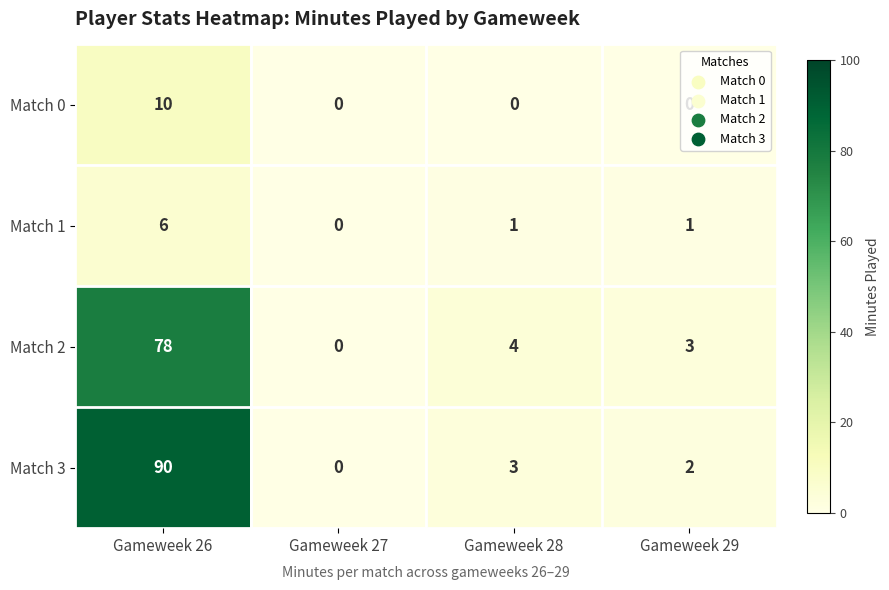

Rank the series by their maximum value, from lowest to highest.

Match 1, Match 0, Match 2, Match 3